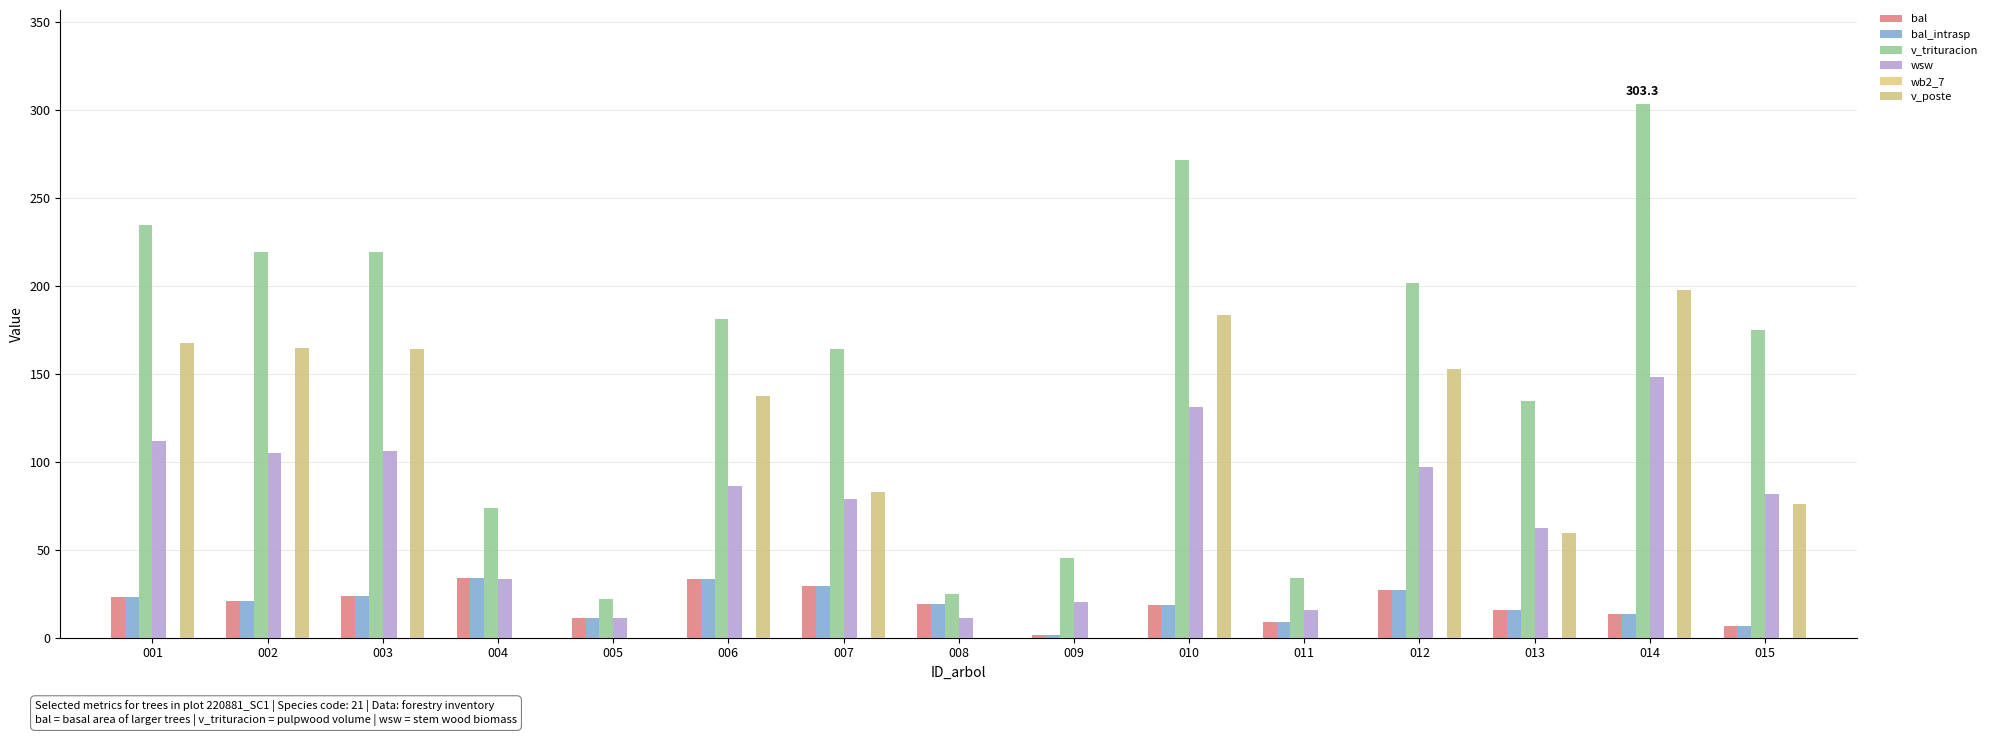

How many groups of bars are there?

15